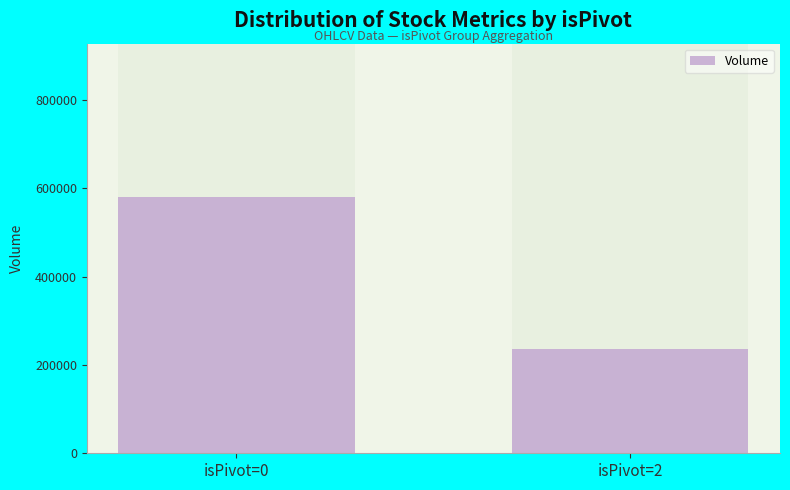

Rank the categories by value from highest to lowest.

isPivot=0, isPivot=2